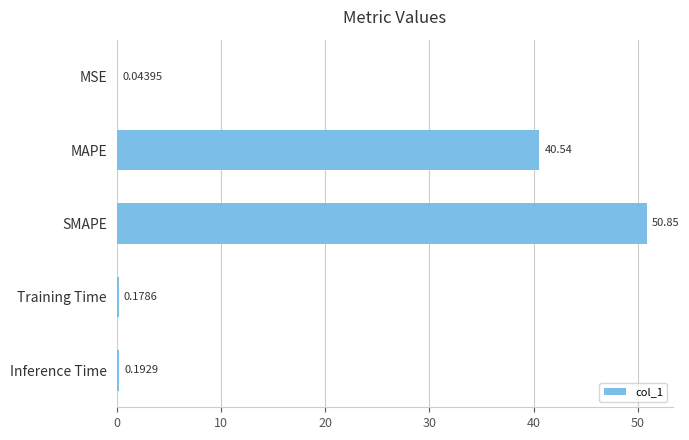

What is the sum of the values at SMAPE and Training Time?

51.0